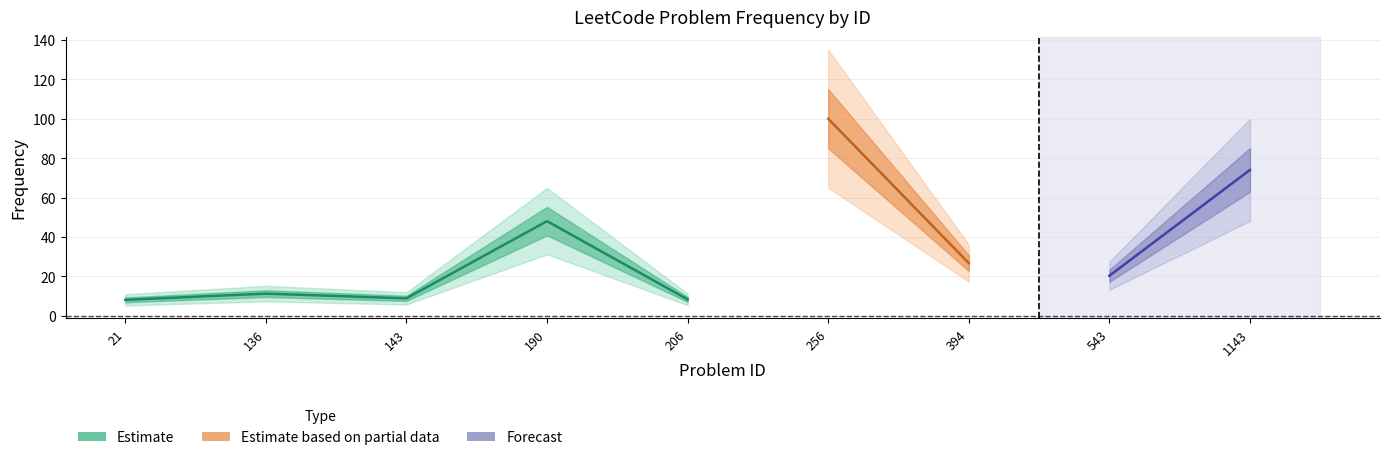

What is the change in value from 136 to 1143?

+62.7